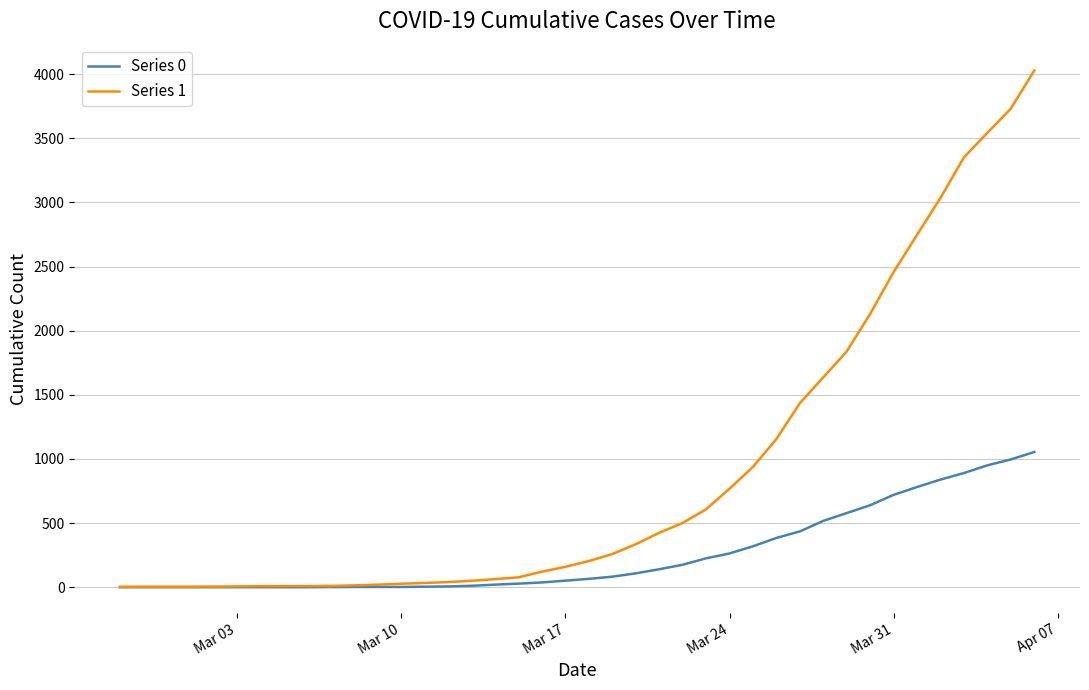

Which series has the largest total across all categories?

Series 1